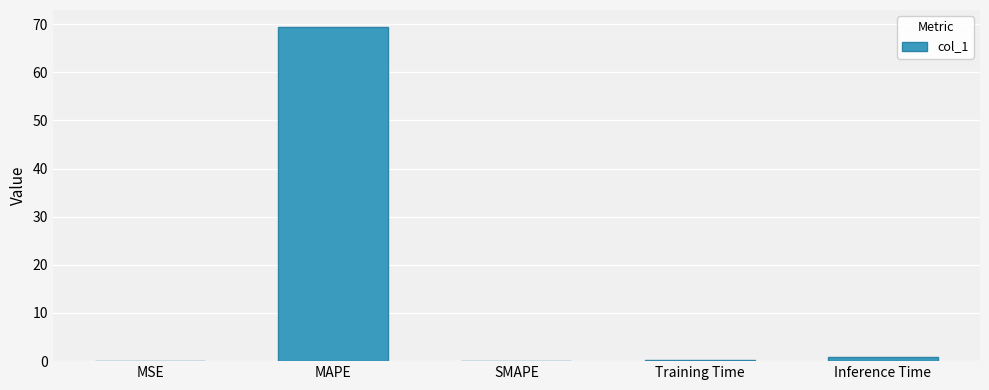

Where is the data nearest to the value 34?

Inference Time